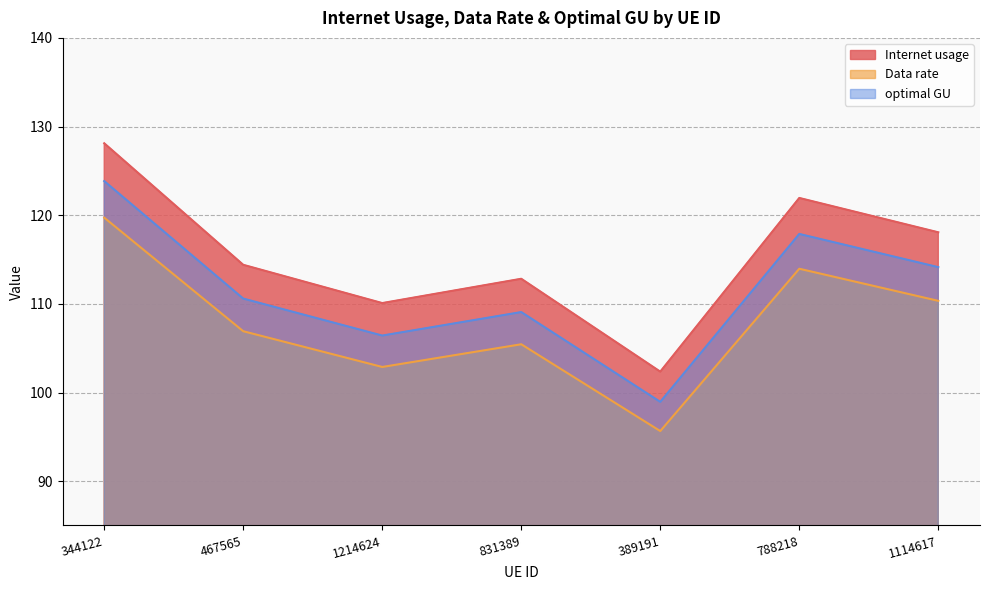

Is it true that Internet usage equals 71.4 at 788218?

False